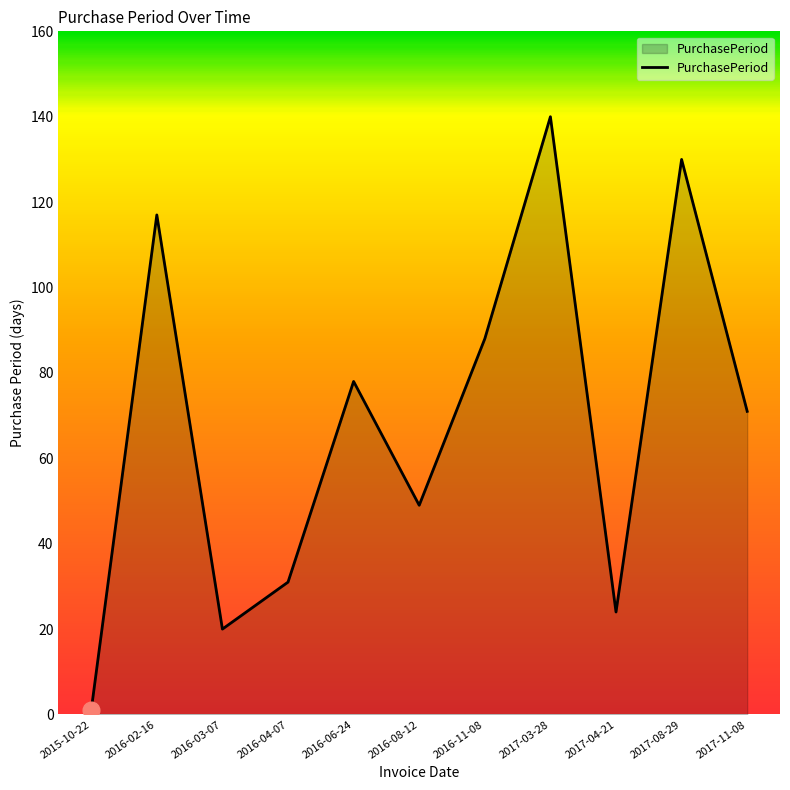

Rank the categories by value from highest to lowest.

2017-03-28, 2017-08-29, 2016-02-16, 2016-11-08, 2016-06-24, 2017-11-08, 2016-08-12, 2016-04-07, 2017-04-21, 2016-03-07, 2015-10-22